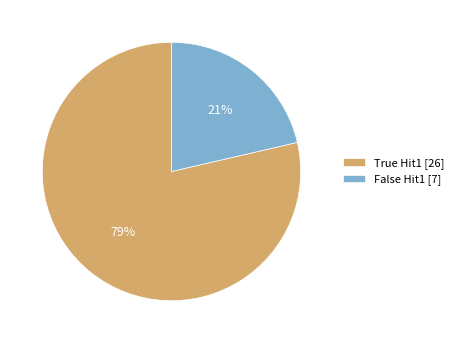

Do True Hit1 [26] and False Hit1 [7] together represent more than half of the pie?

Yes